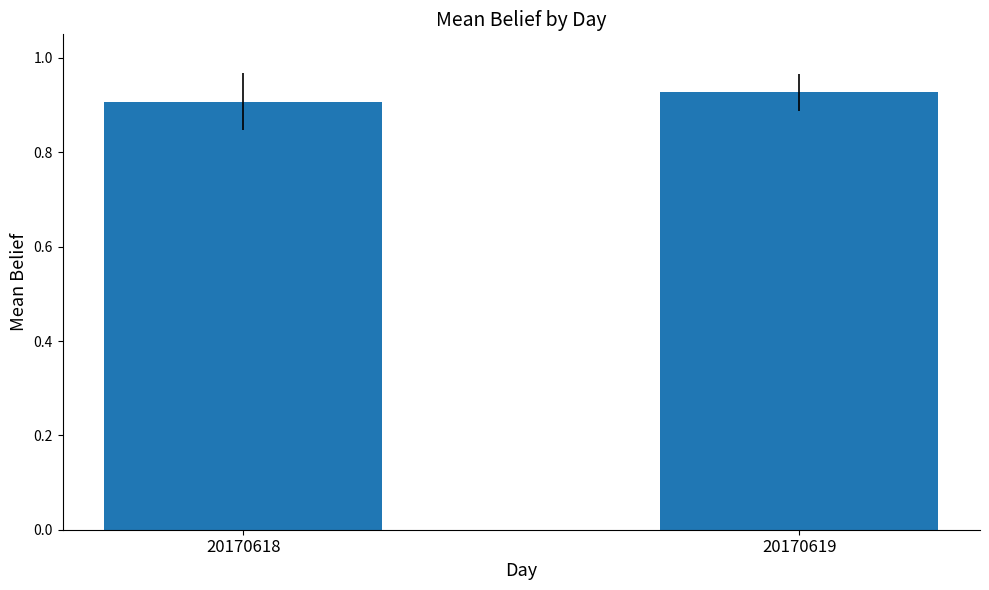

True or false: the data shows 1.5 at 20170619.

False